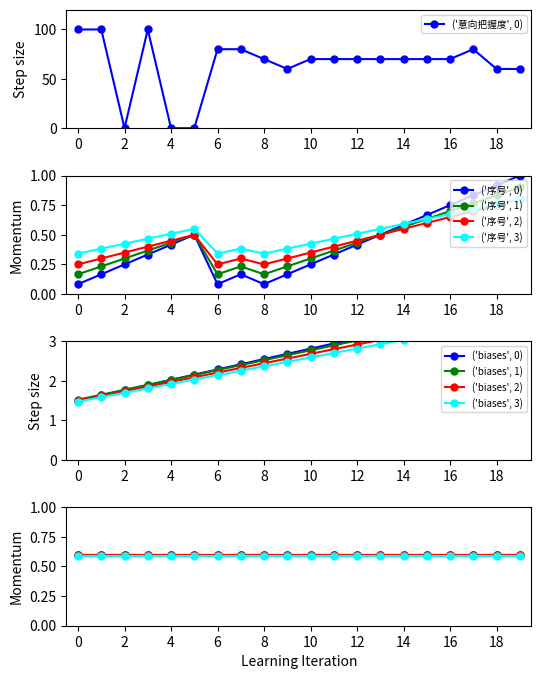

The Unnamed: 0 series shows 0.6 at 8. True or false?

False